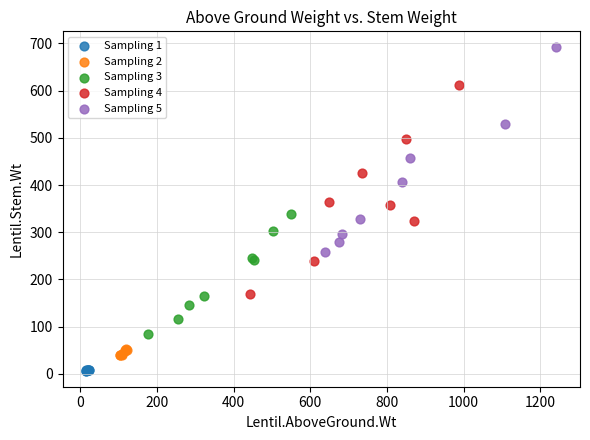

Which series reaches the maximum Y coordinate?

Sampling 5